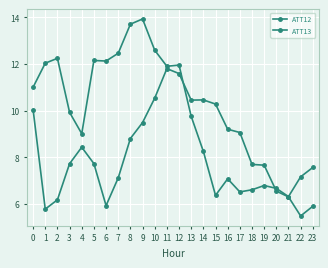

How many lines are shown in the chart?

2